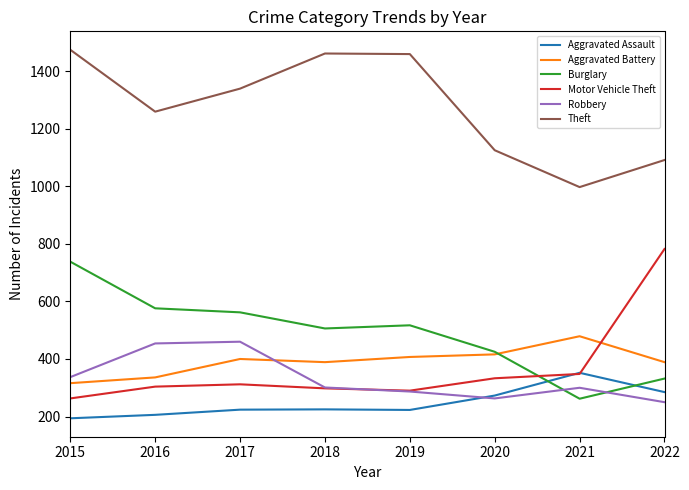

What is the total value across all series at 2019?

3183